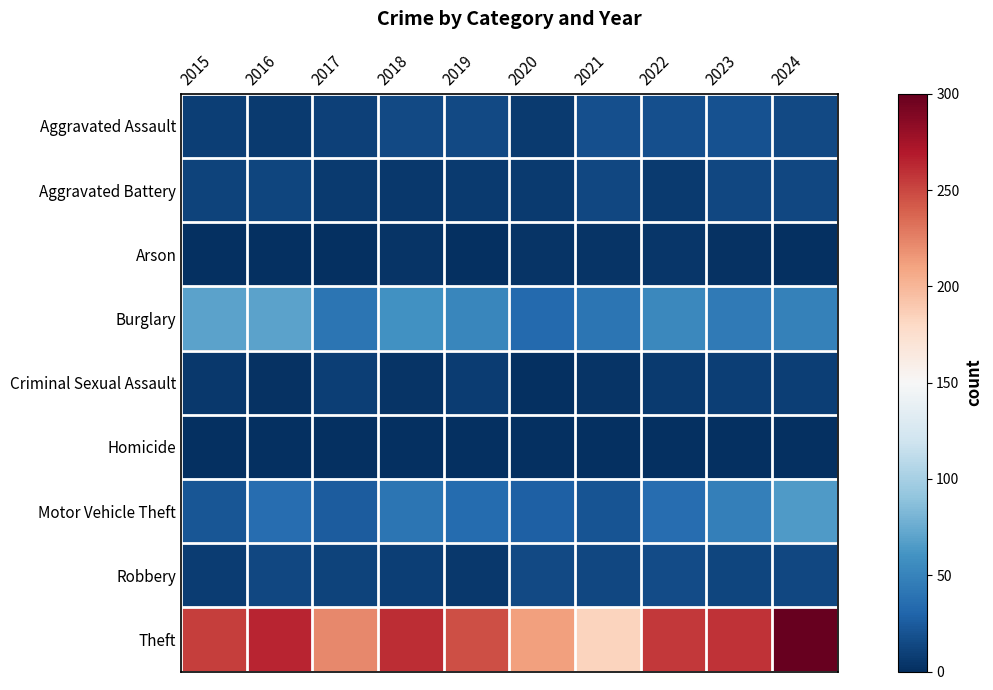

What is the difference between the highest and lowest values at 2018?

261